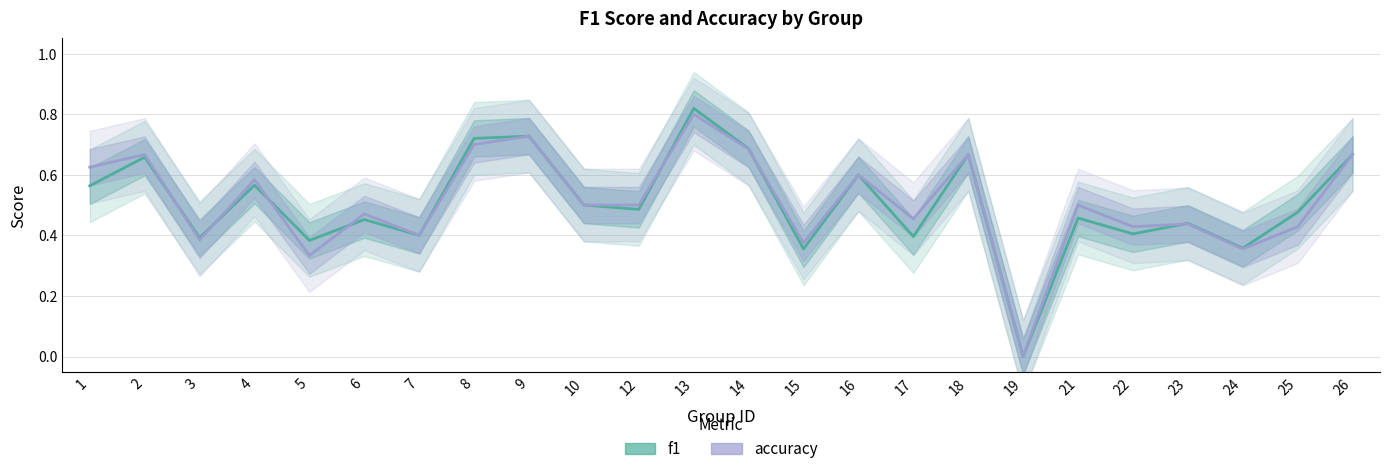

What is the highest value of the accuracy series?

0.8